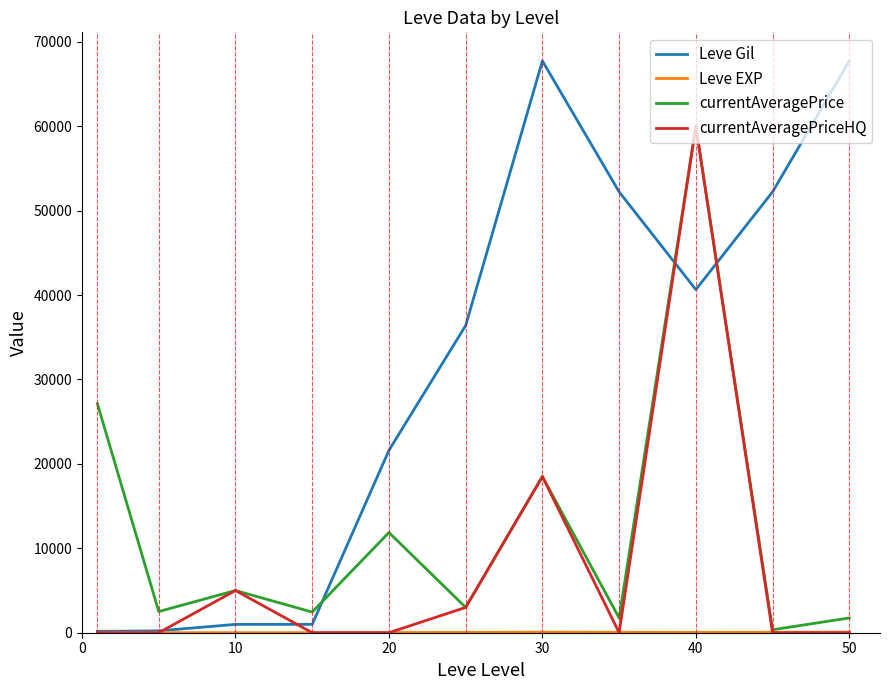

Which series has the widest spread of values?

Leve Gil